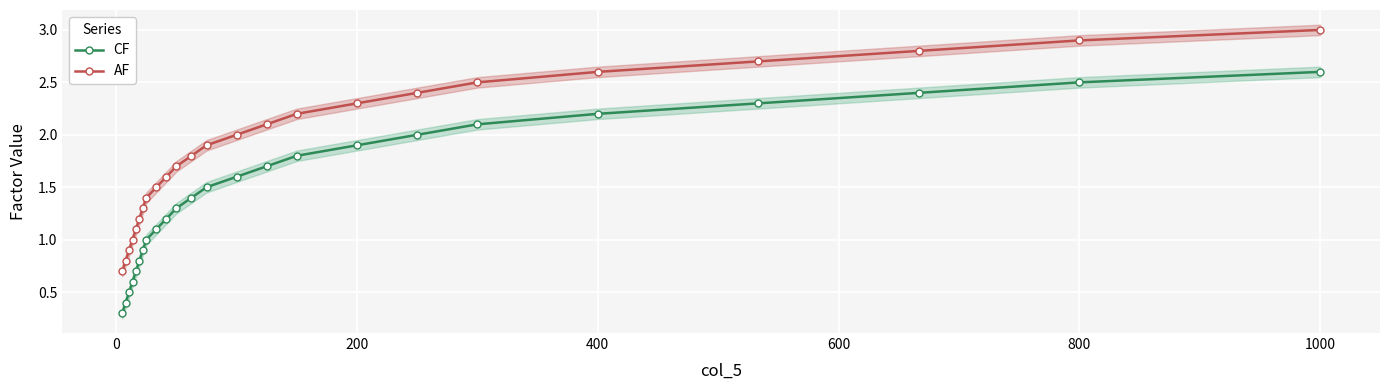

True or false: AF and CF intersect in this chart.

False